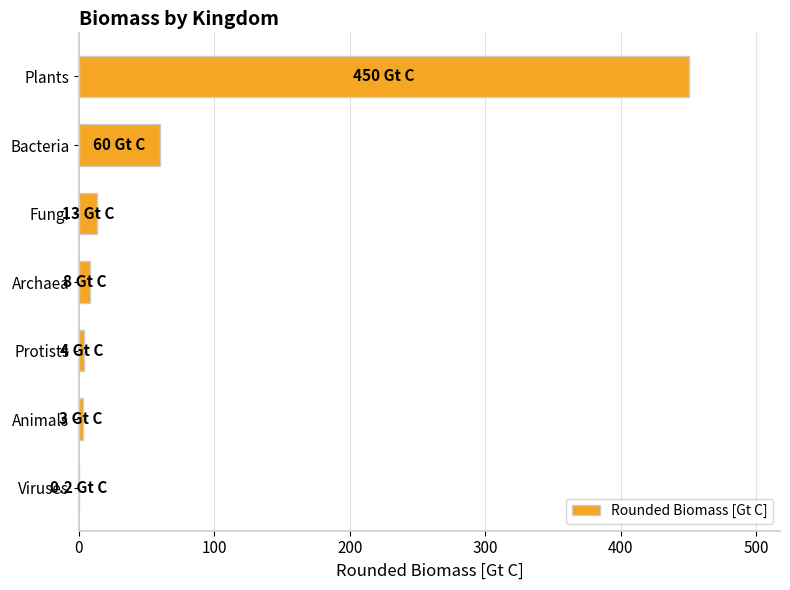

At which label is the value closest to 225?

Bacteria